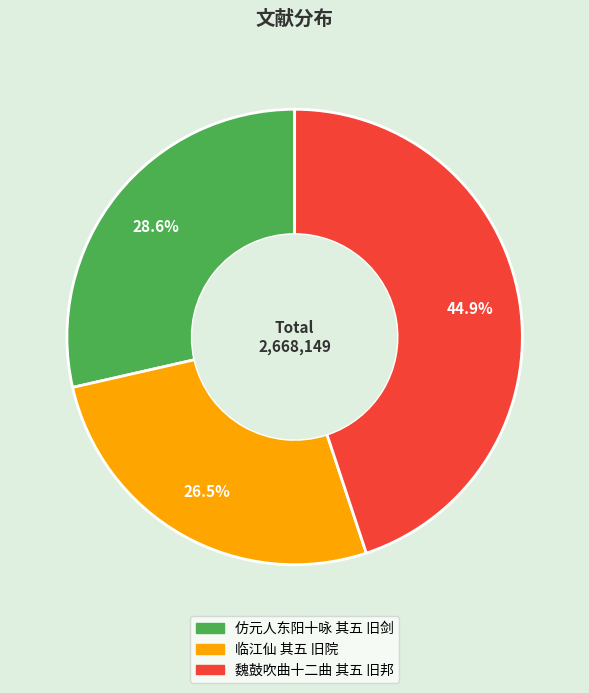

How many slices are in this pie chart?

3